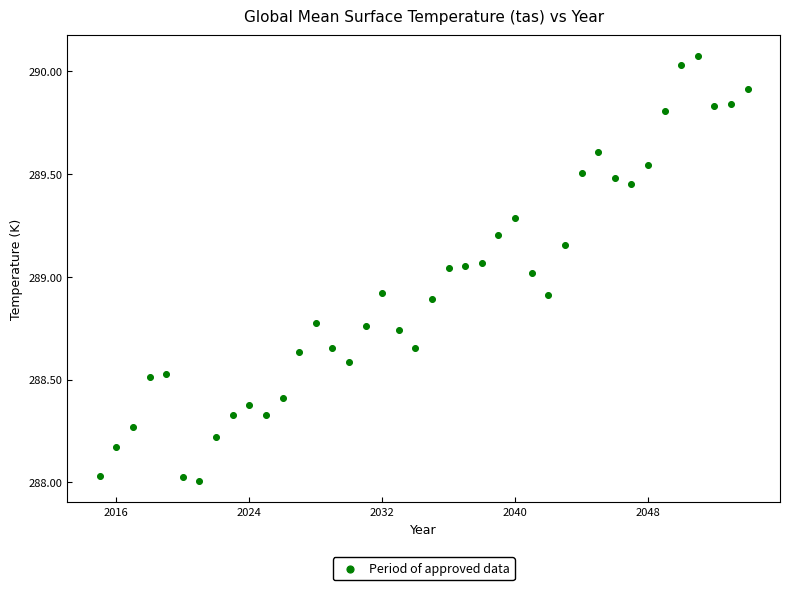

What is the range of X values (max minus min)?

39.0